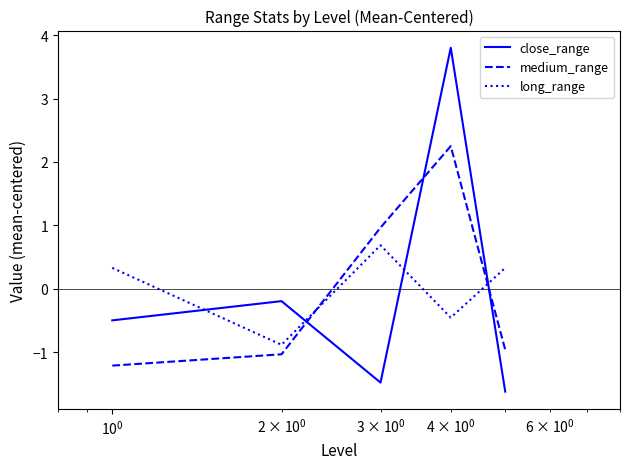

True or false: long_range and close_range intersect in this chart.

True